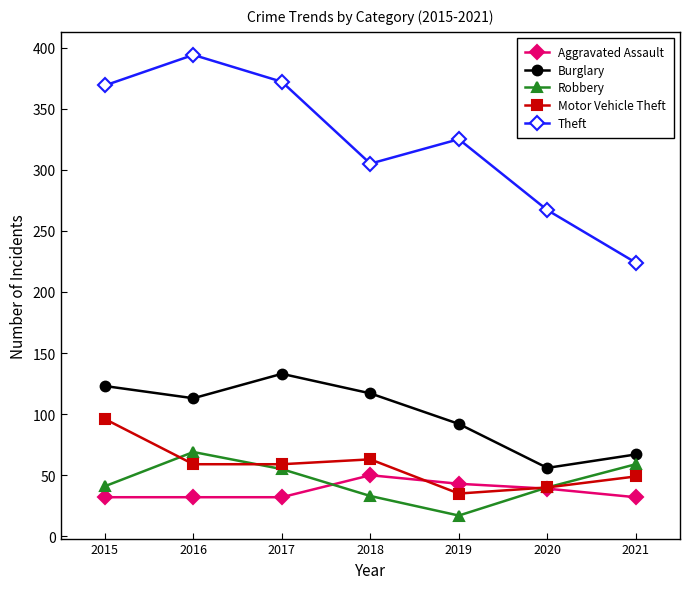

Read the Motor Vehicle Theft value at 2018, to the nearest 5.

65